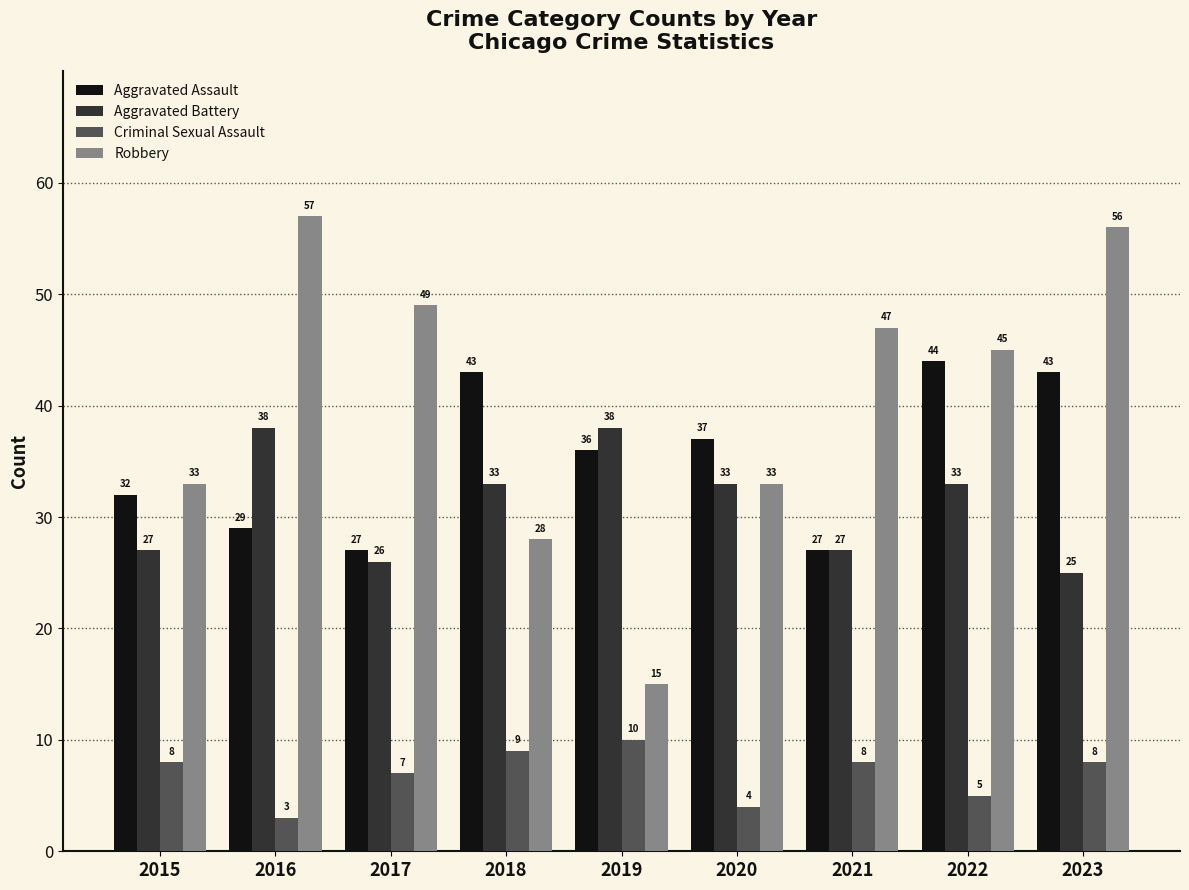

How many bars are there in total?

36